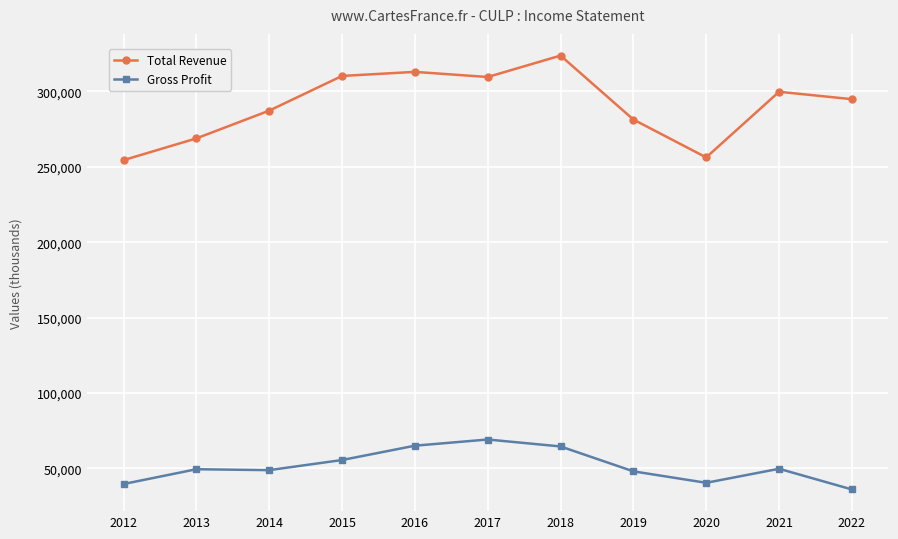

The Total Revenue series shows 431024 at 2016. True or false?

False